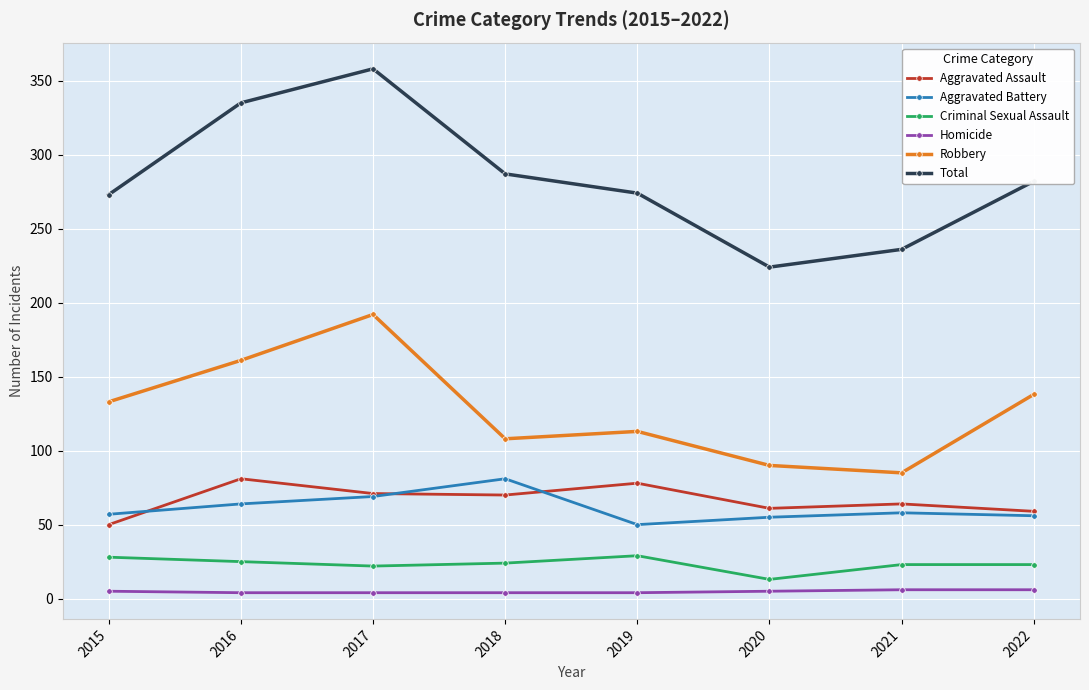

True or false: Total has more than 2 interior local peaks.

False